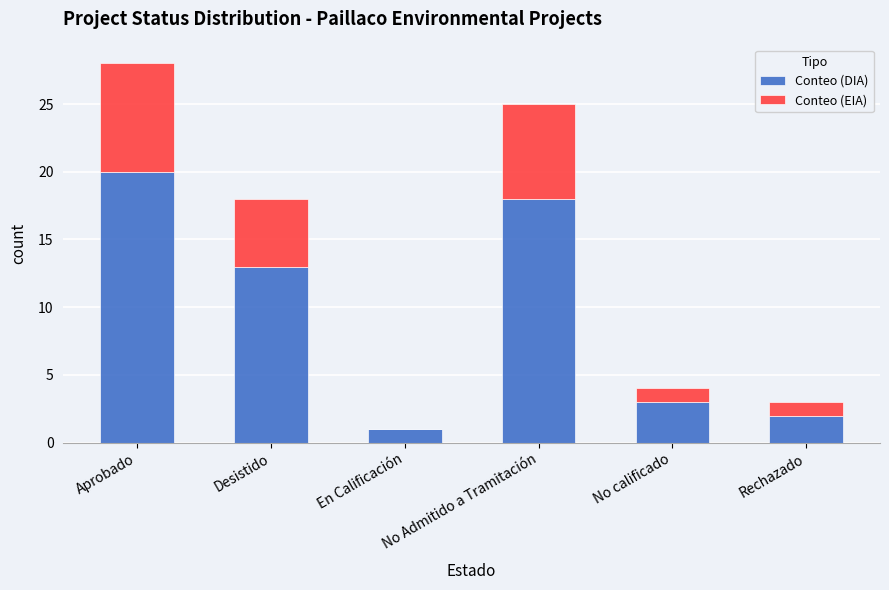

What is the sum of all Conteo (DIA) values?

57